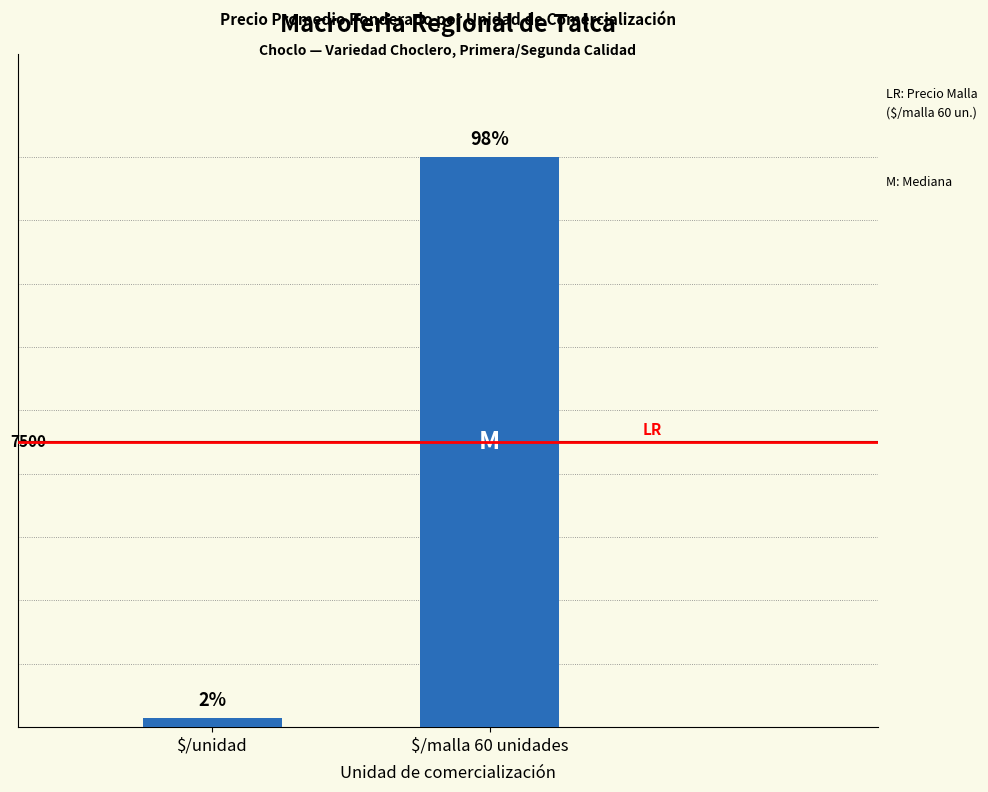

Does the chart contain any negative values?

No